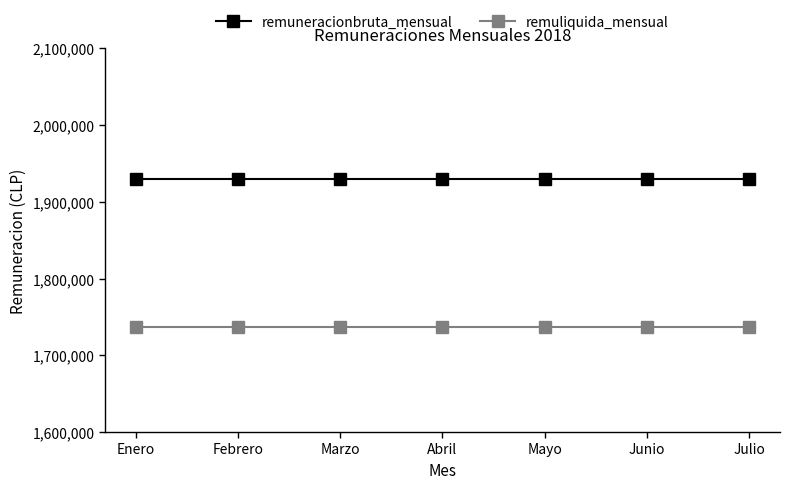

What is the total value across all series at Mayo?

3667195